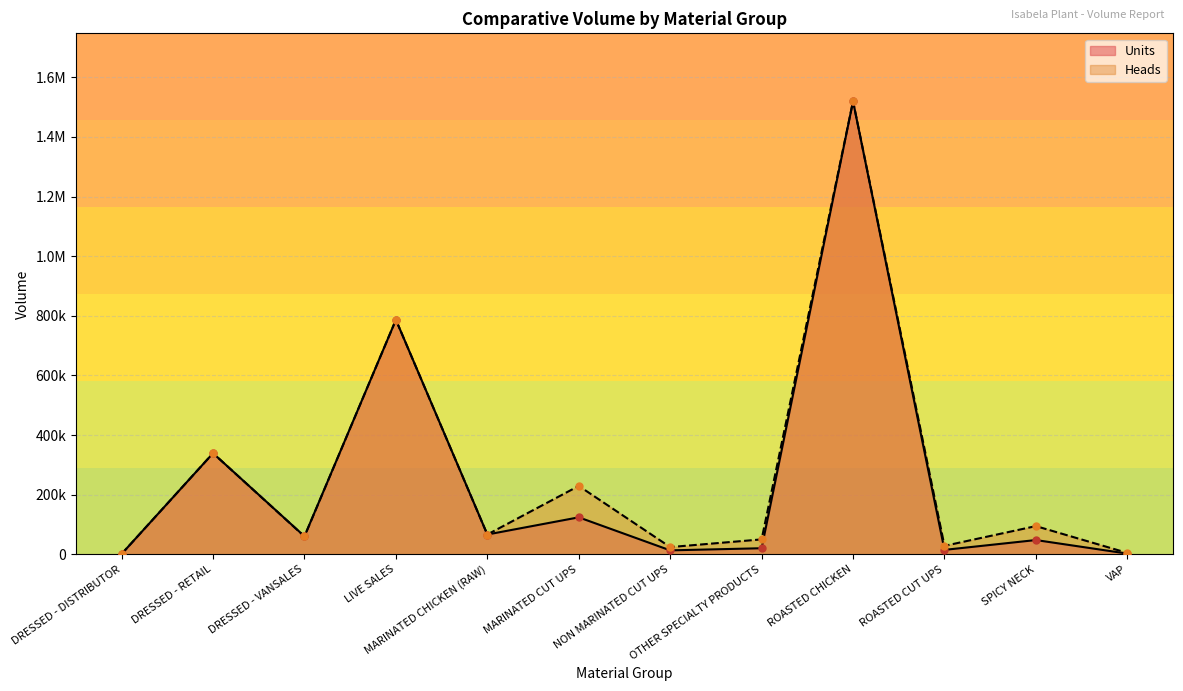

Which series has the widest spread of values?

Units